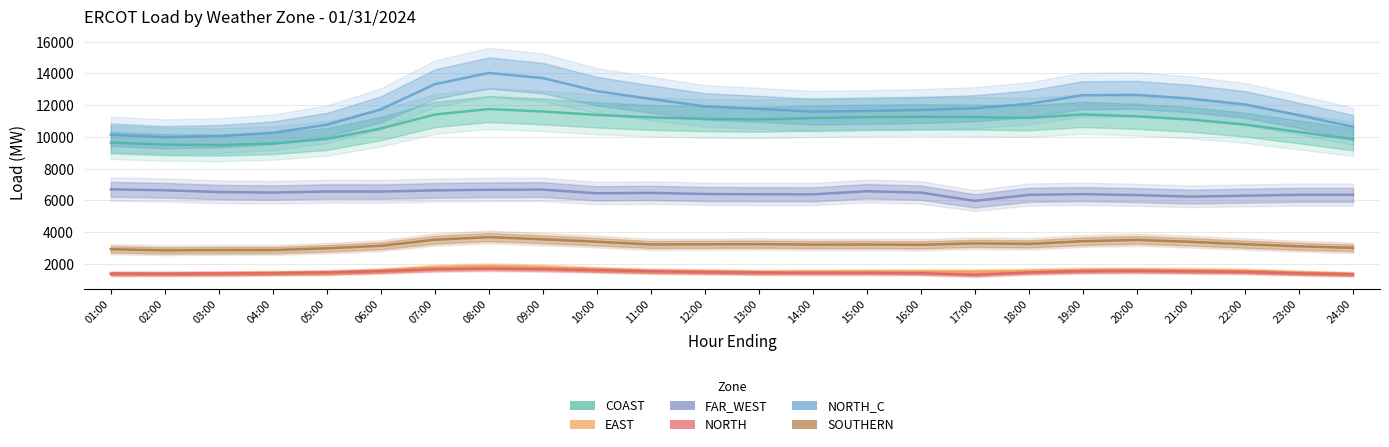

What is the minimum value shown in the chart?

1290.5